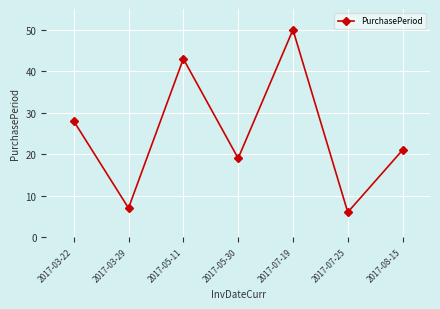

Is this an area chart (filled region under the line)?

No